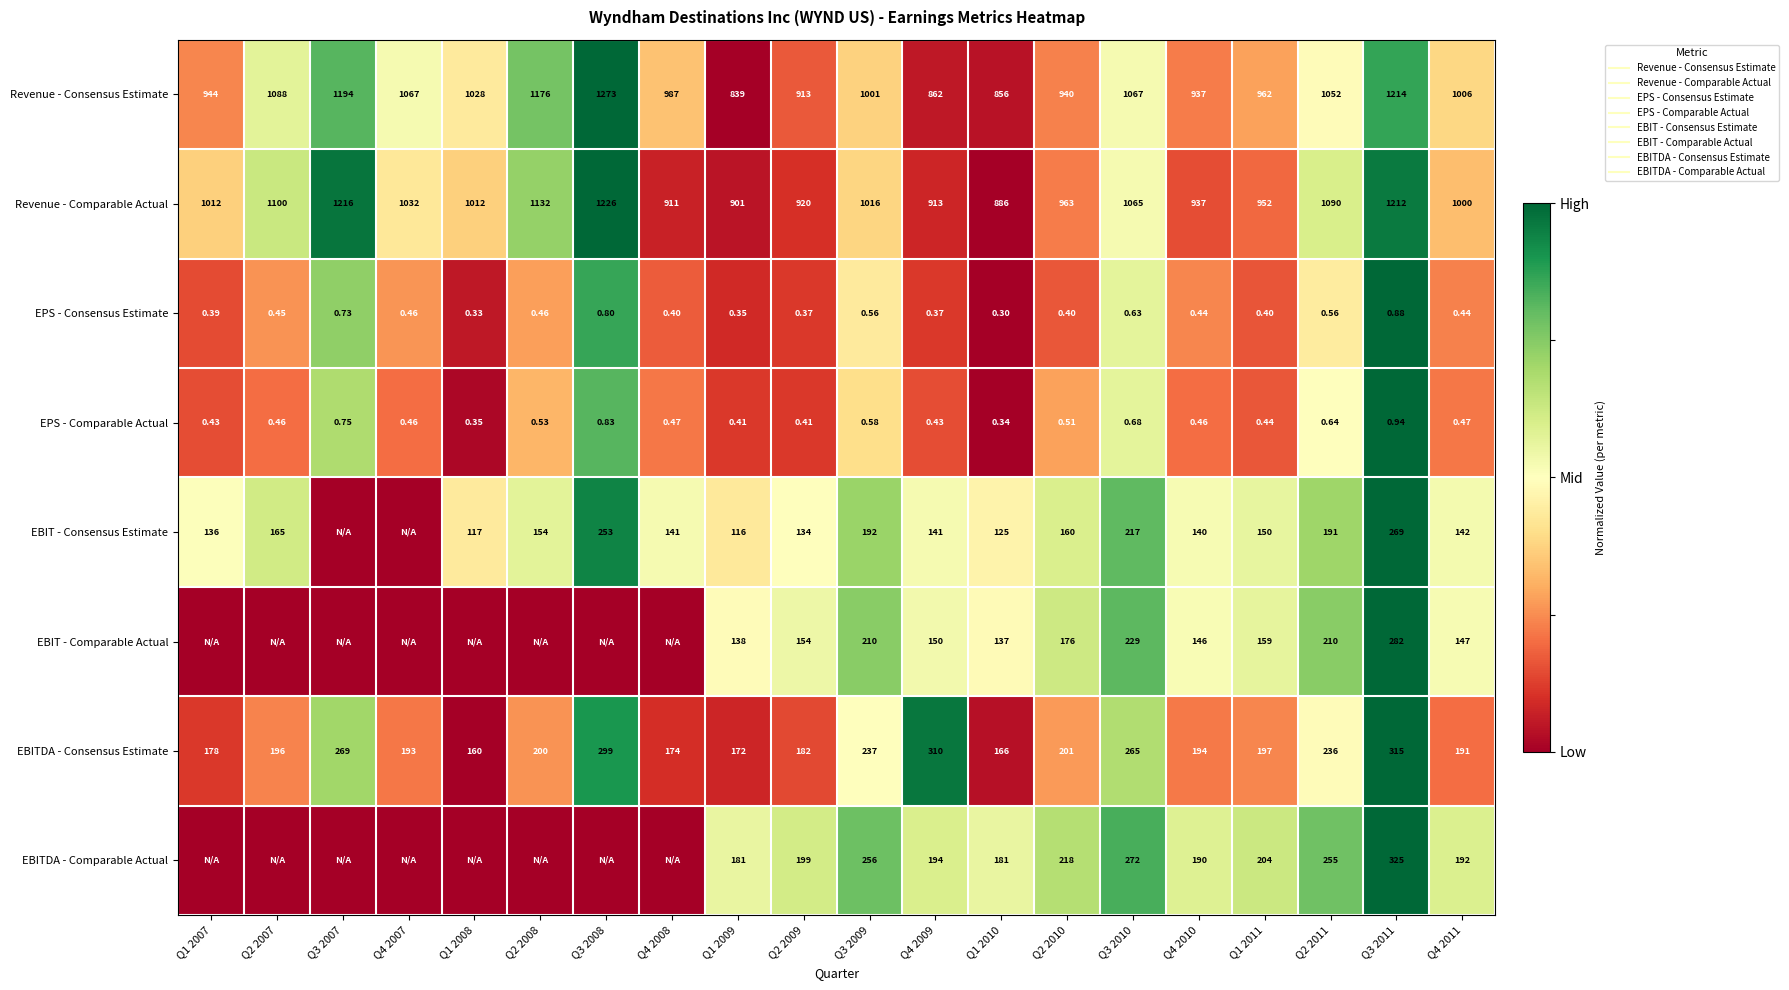

At how many categories does at least one series exceed 0?

20